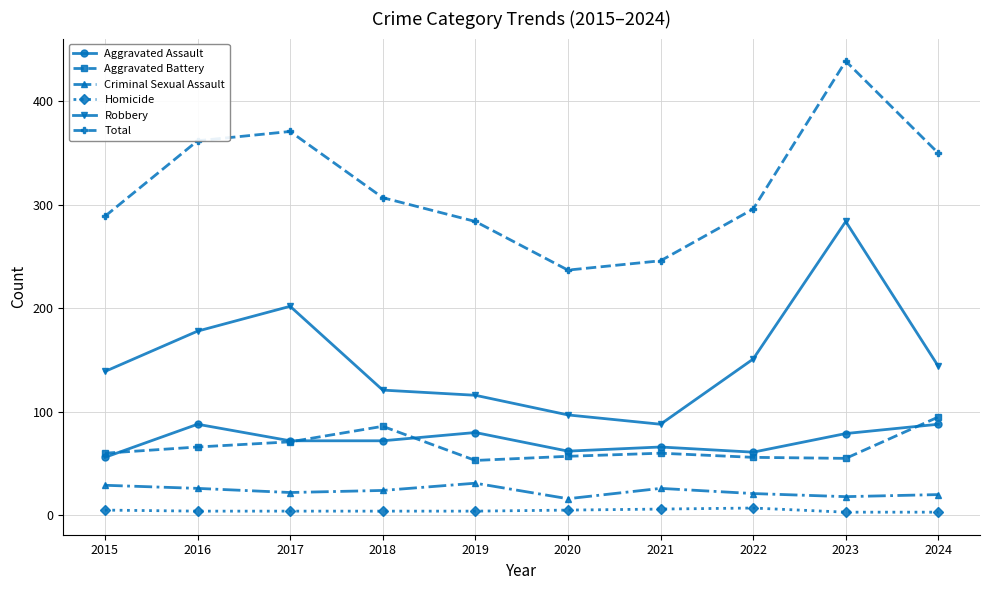

Rank the series at 2019 from highest to lowest value.

Total, Robbery, Aggravated Assault, Aggravated Battery, Criminal Sexual Assault, Homicide